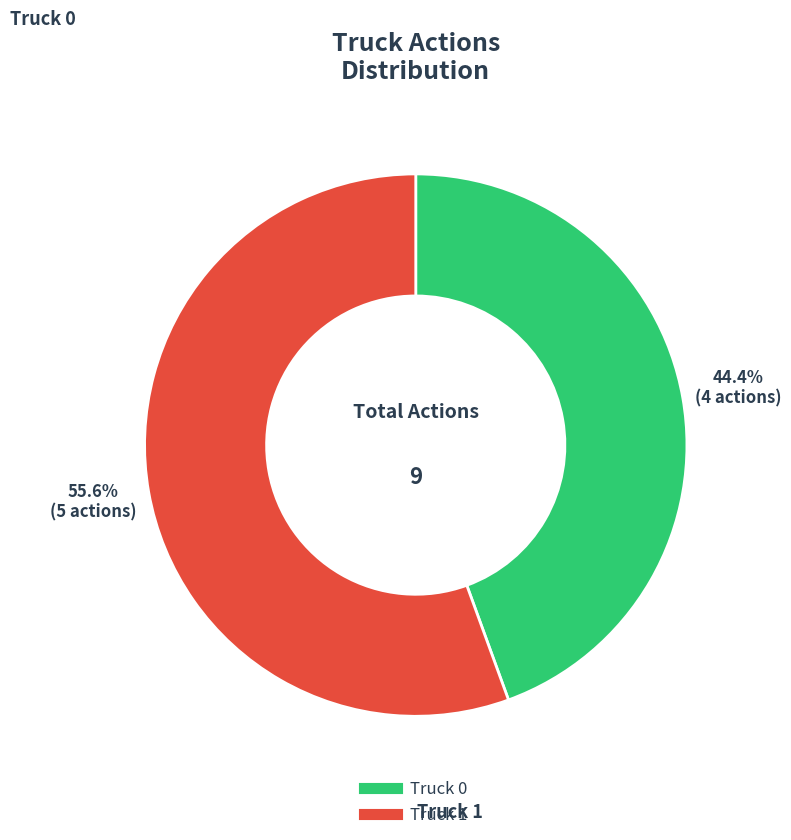

How many slices are in this pie chart?

2